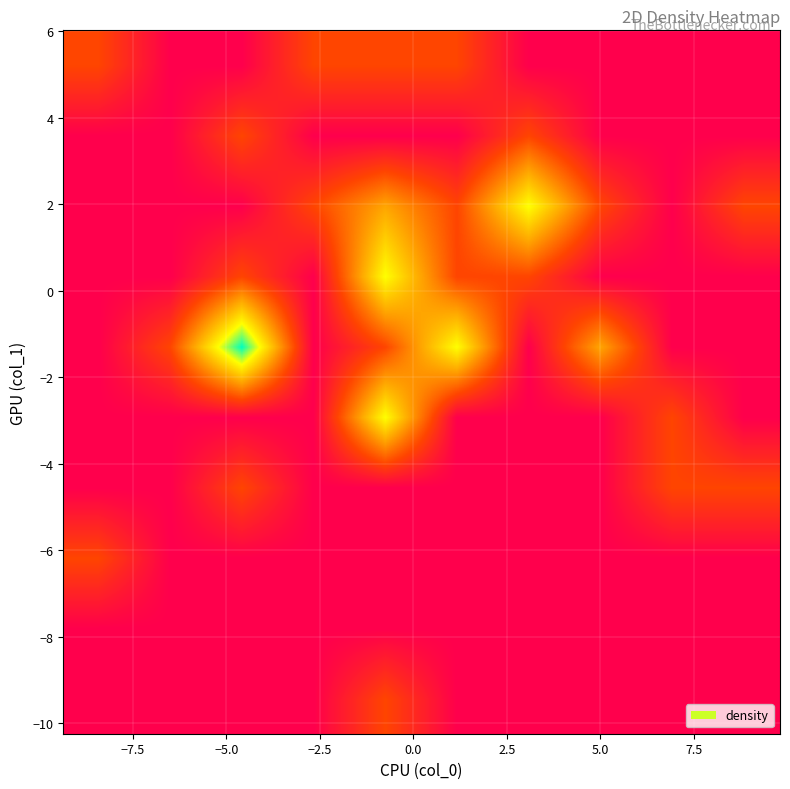

At how many categories does at least one series exceed 0?

10